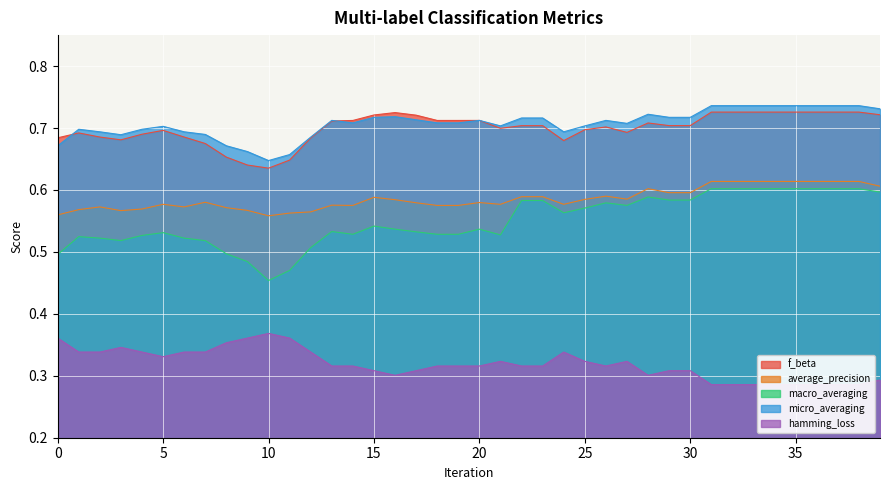

What is the difference between the second highest and second lowest values in the micro_averaging series?

0.1